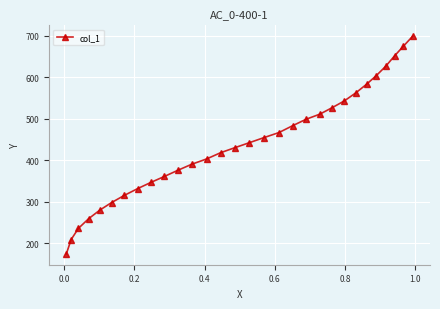

What is the smallest value displayed?

173.8